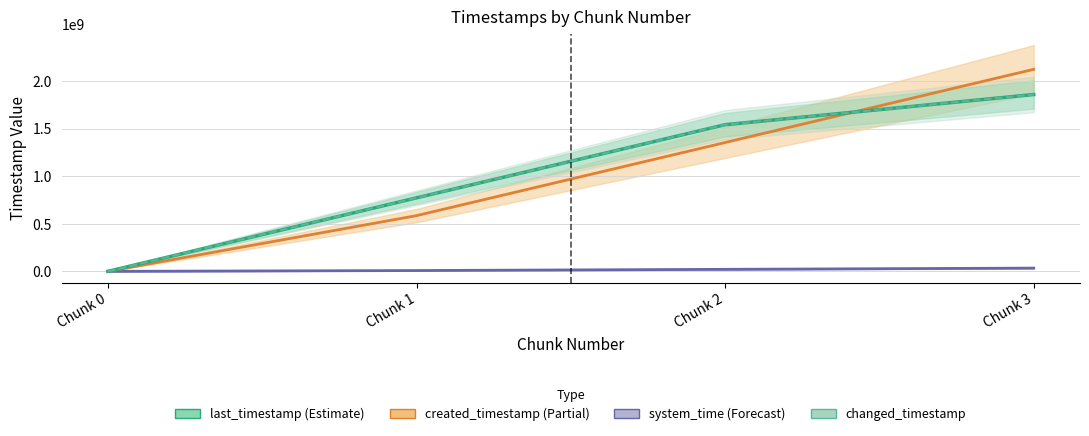

How many lines are shown in the chart?

4